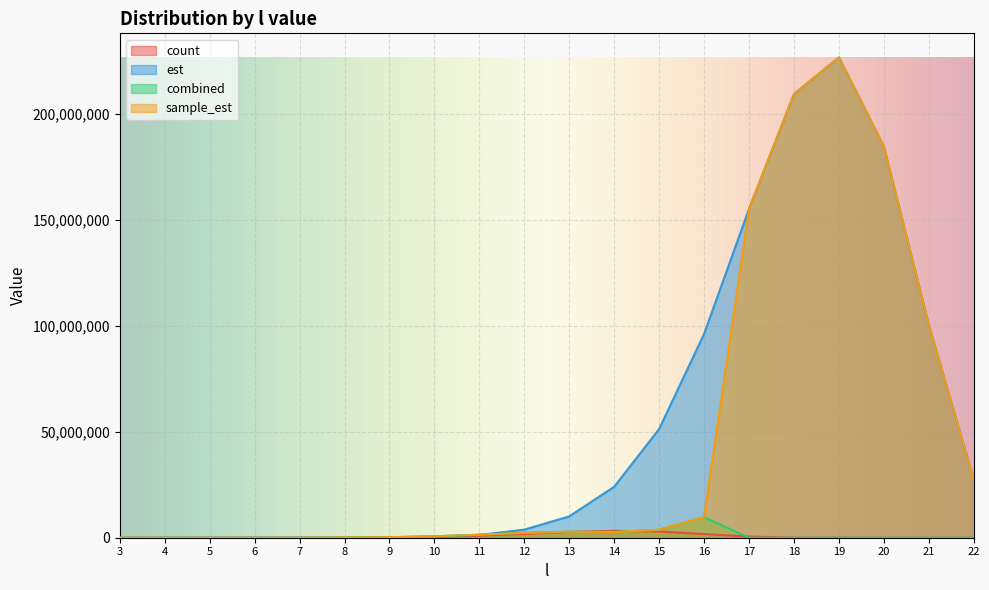

Between 8 and 20, which is larger?

8